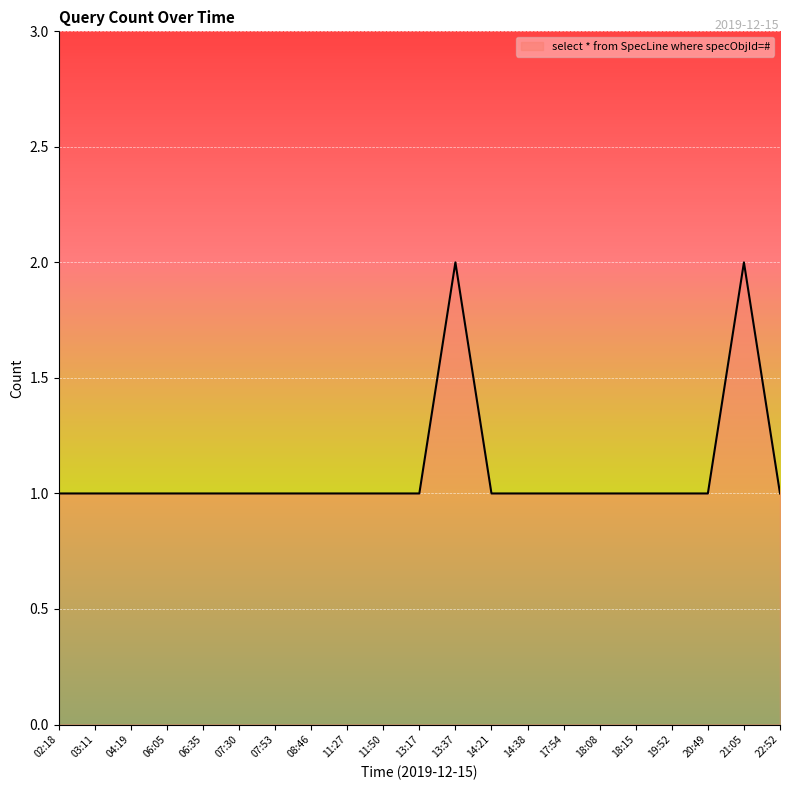

What position from the left is 19:52?

18